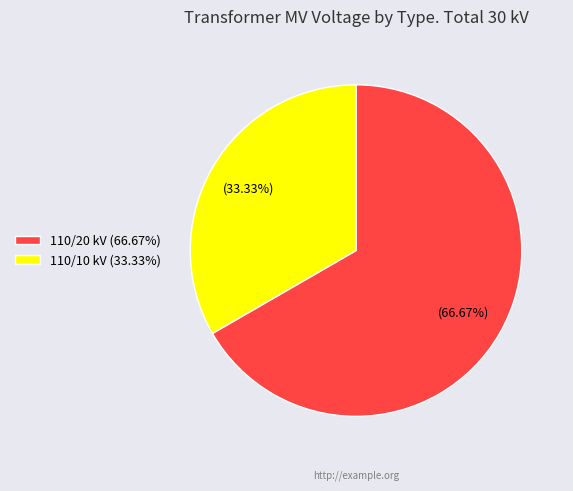

Do 110/10 kV (33.33%) and 110/20 kV (66.67%) together represent more than half of the pie?

Yes